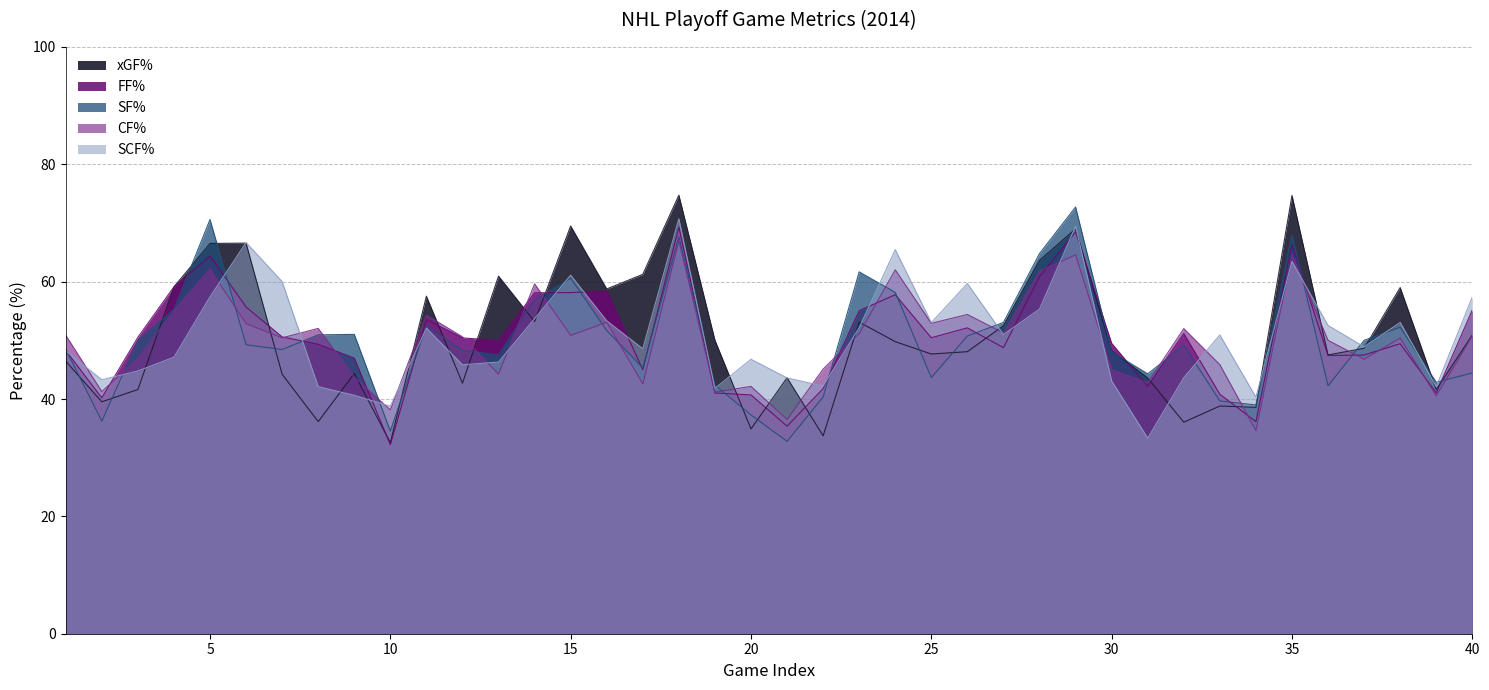

What is the maximum value for CF%?

67.0